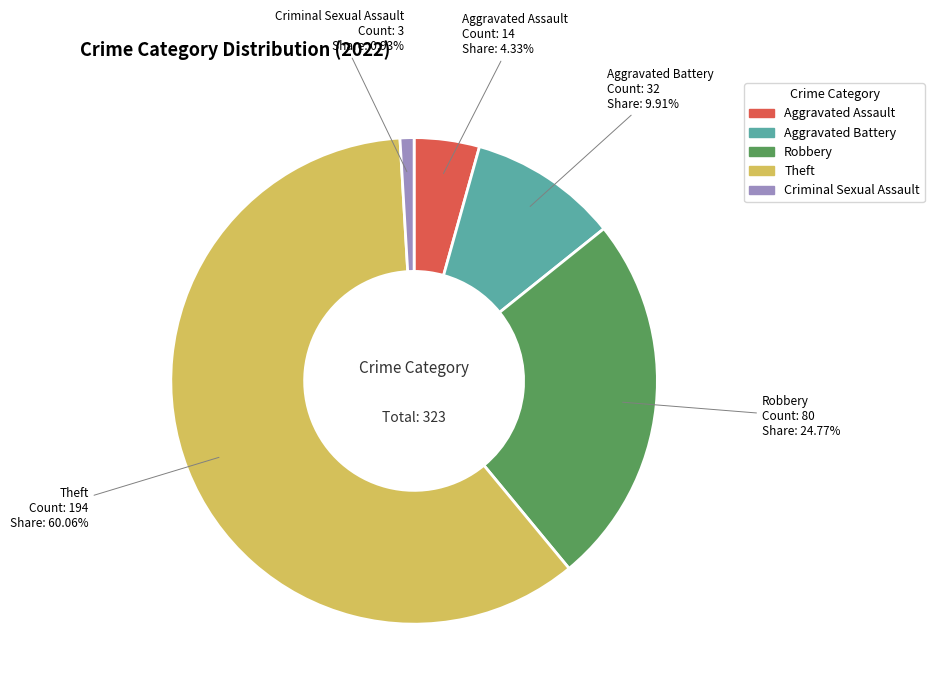

Does any single category account for the majority?

Yes